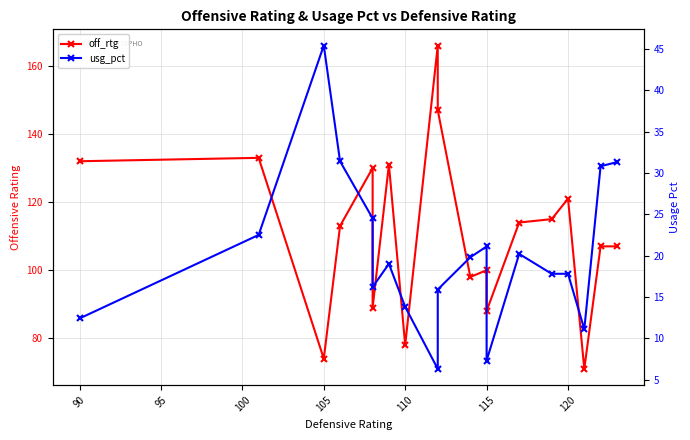

At how many categories does at least one series exceed 35?

19